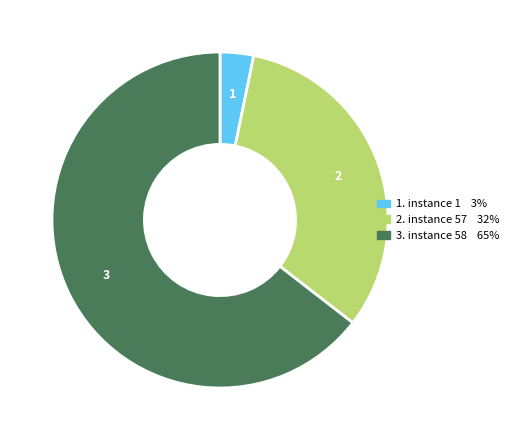

How many slices are in this pie chart?

3